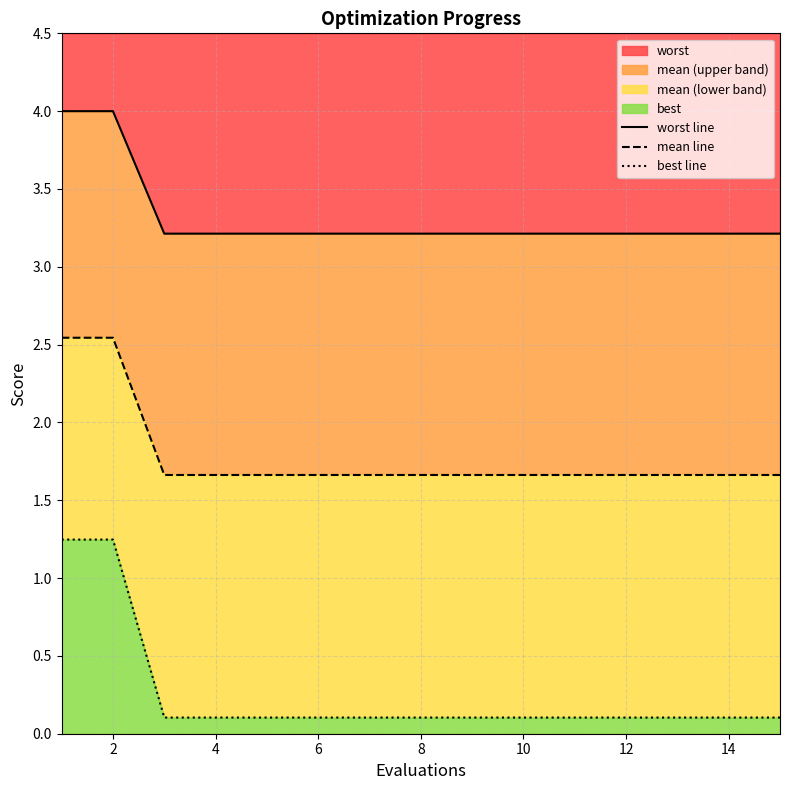

How many data points does each series have?

15